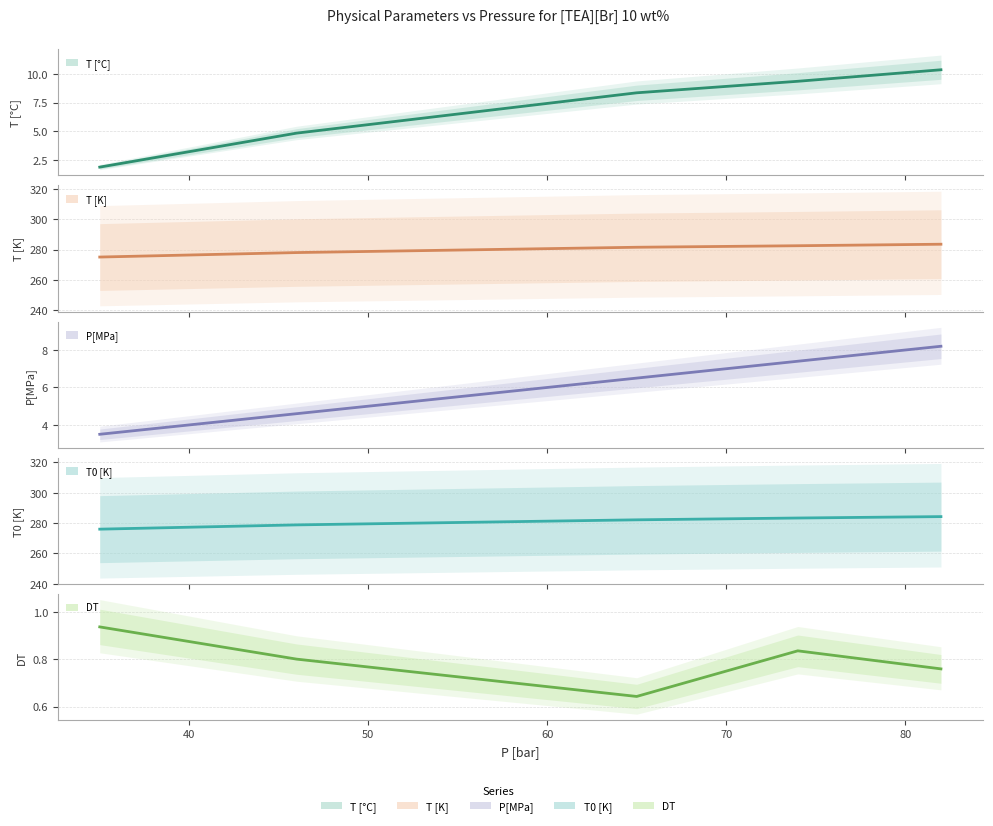

What are all the series names shown in the legend?

T [°C] (central), T [K] (central), P[MPa] (central), T0 [K] (central), DT (central)